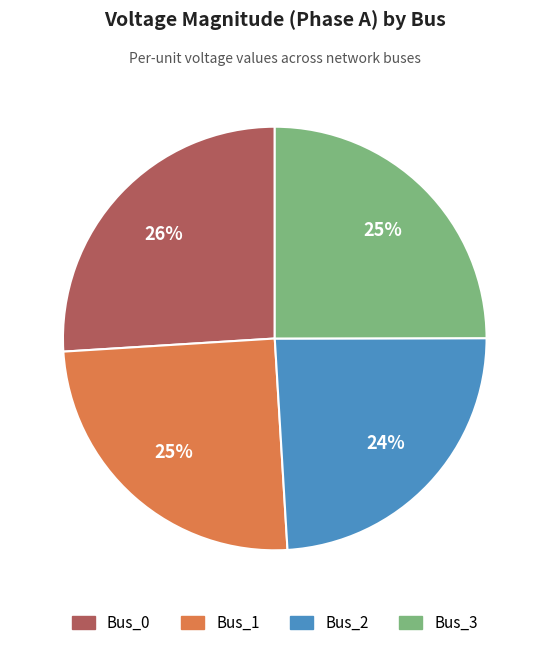

Does Bus_3 account for over 50% of the chart?

No